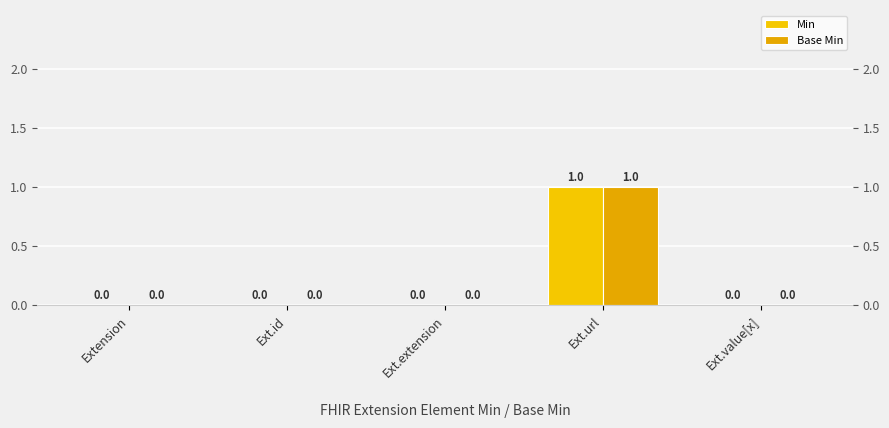

At which category does the chart reach its peak across all series?

Ext.url